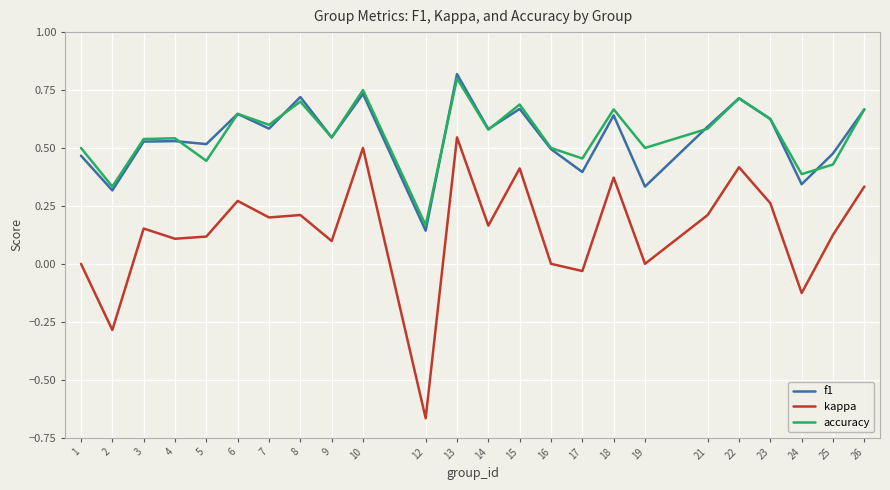

Which series changed the most between 4 and 18?

kappa